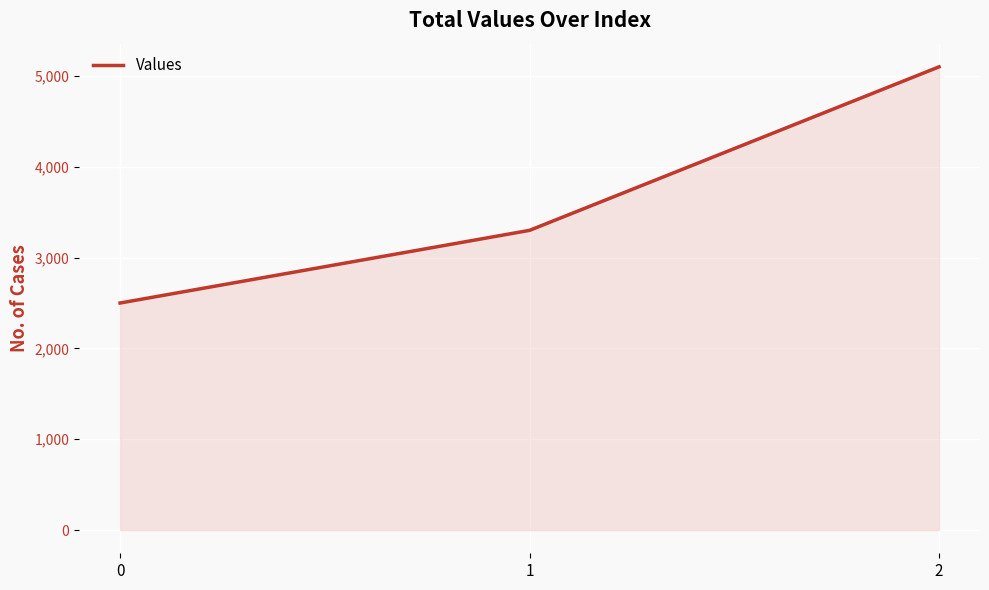

List the labels in order of value, smallest first.

0, 1, 2